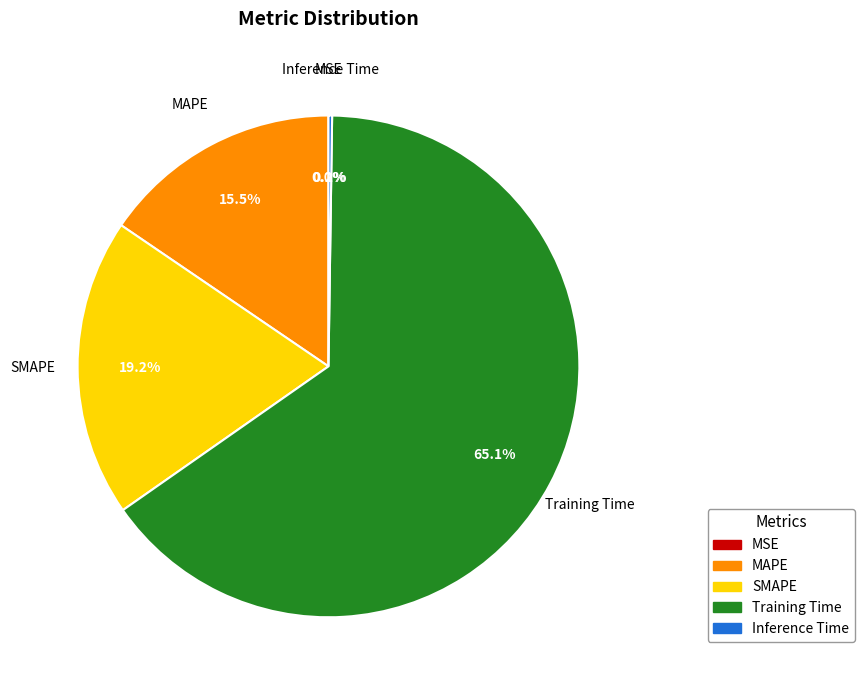

What percentage is NOT represented by Training Time?

34.9%